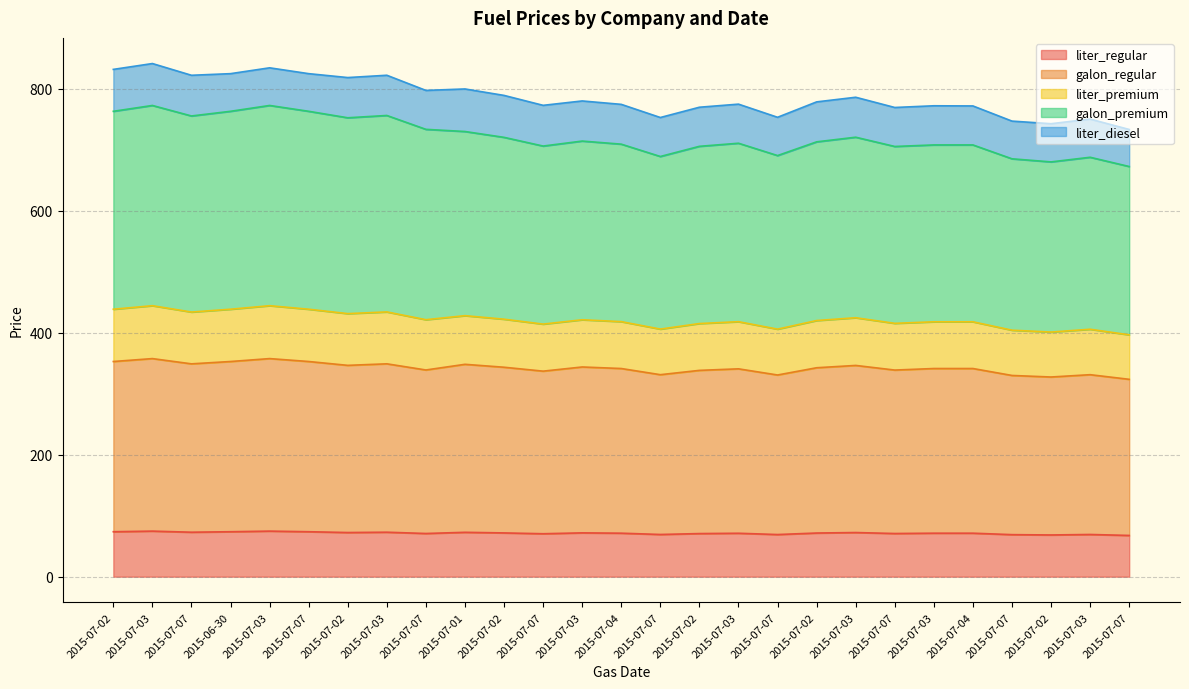

Where is the first local minimum for galon_regular?

2015-07-07